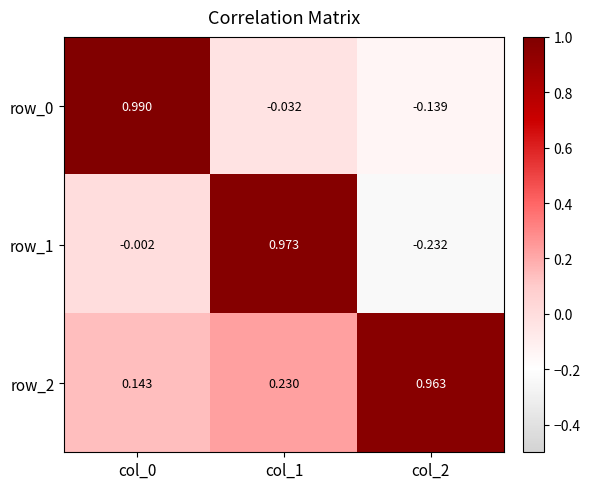

Is the value of row_0 at col_2 greater than the value of row_2 at col_0?

No